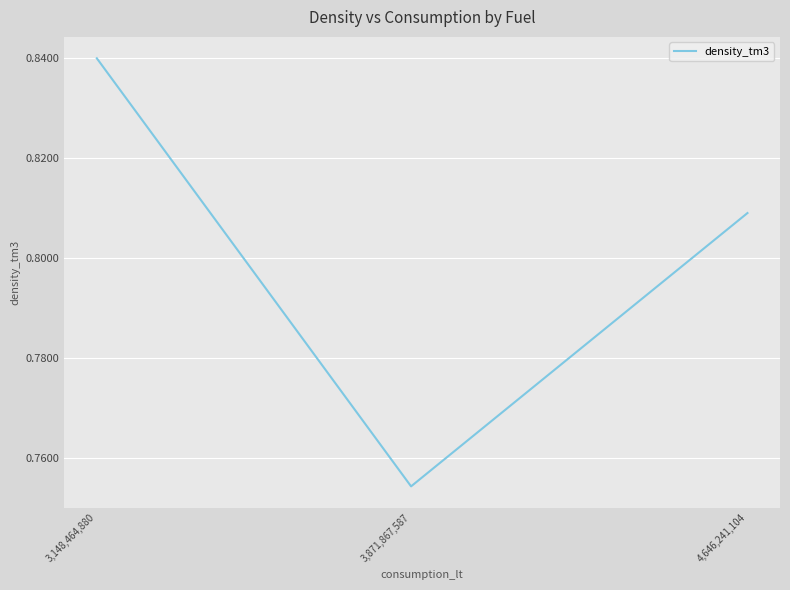

Rank the categories by value from highest to lowest.

3,148,464,880, 4,646,241,104, 3,871,867,587